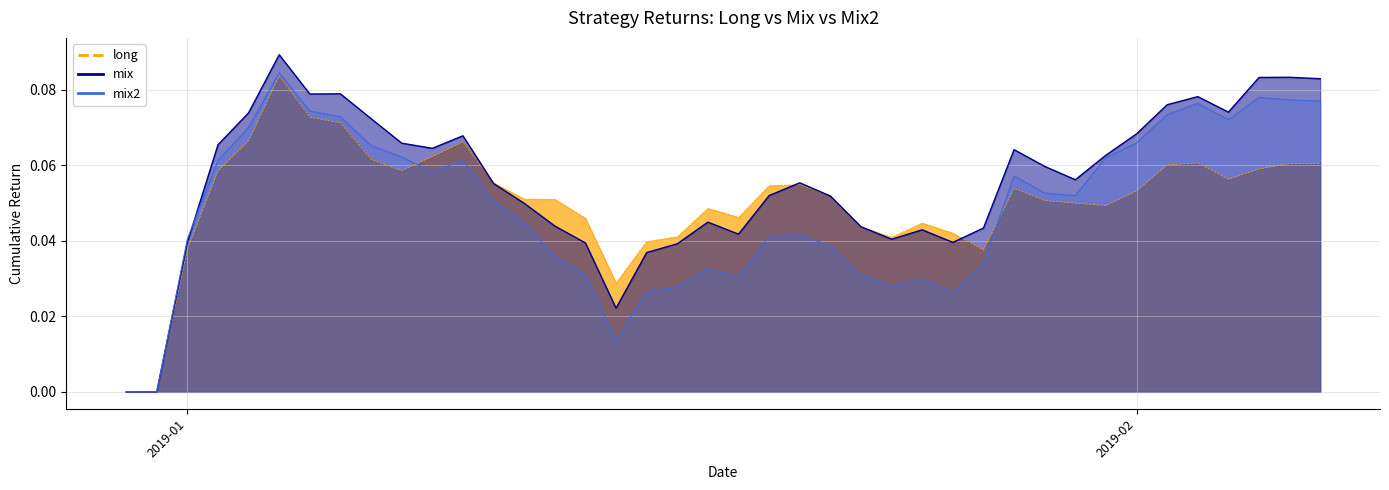

Reading right to left, extract all data points from this chart.

long: 0.1	0.1	0.1	0.1	0.1	0.1	0.1	0.0	0.1	0.1	0.1	0.0	0.0	0.0	0.0	0.0	0.1	0.1	0.1	0.0	0.0	0.0	0.0	0.0	0.0	0.1	0.1	0.1	0.1	0.1	0.1	0.1	0.1	0.1	0.1	0.1	0.1	0.0	0.0	0.0
mix: 0.1	0.1	0.1	0.1	0.1	0.1	0.1	0.1	0.1	0.1	0.1	0.0	0.0	0.0	0.0	0.0	0.1	0.1	0.1	0.0	0.0	0.0	0.0	0.0	0.0	0.0	0.0	0.1	0.1	0.1	0.1	0.1	0.1	0.1	0.1	0.1	0.1	0.0	0.0	0.0
mix2: 0.1	0.1	0.1	0.1	0.1	0.1	0.1	0.1	0.1	0.1	0.1	0.0	0.0	0.0	0.0	0.0	0.0	0.0	0.0	0.0	0.0	0.0	0.0	0.0	0.0	0.0	0.0	0.1	0.1	0.1	0.1	0.1	0.1	0.1	0.1	0.1	0.1	0.0	0.0	0.0